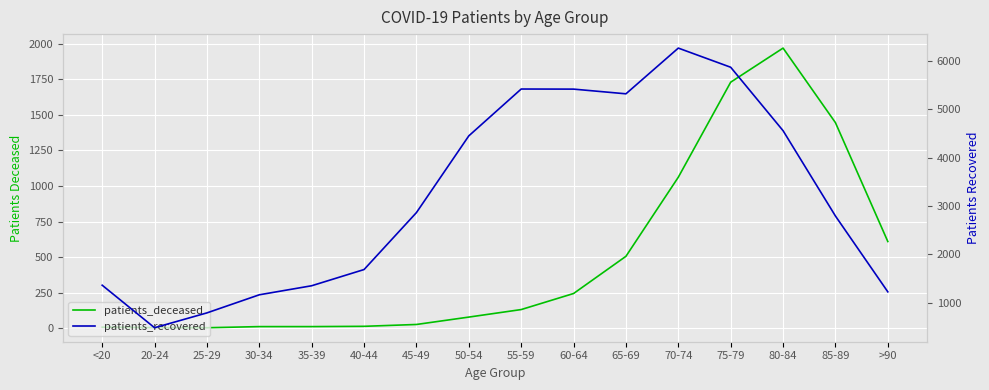

Which category has the lowest value across all series?

25-29